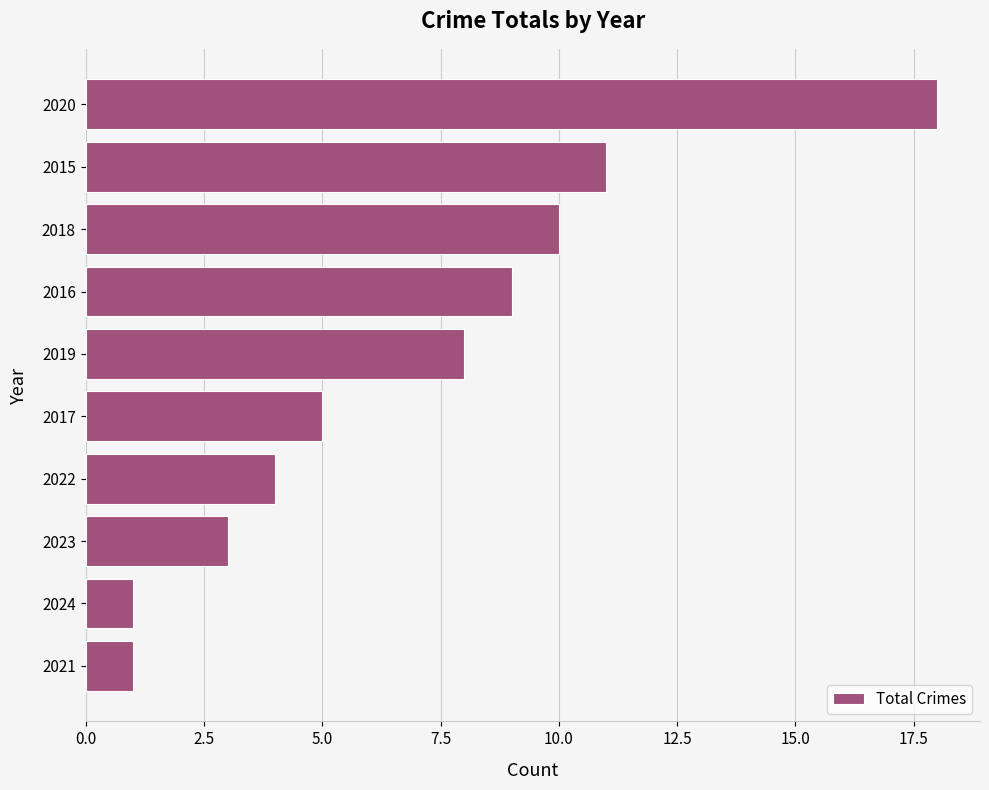

Reading bottom to top, what are all the values shown in this chart?

2021=1	2024=1	2023=3	2022=4	2017=5	2019=8	2016=9	2018=10	2015=11	2020=18